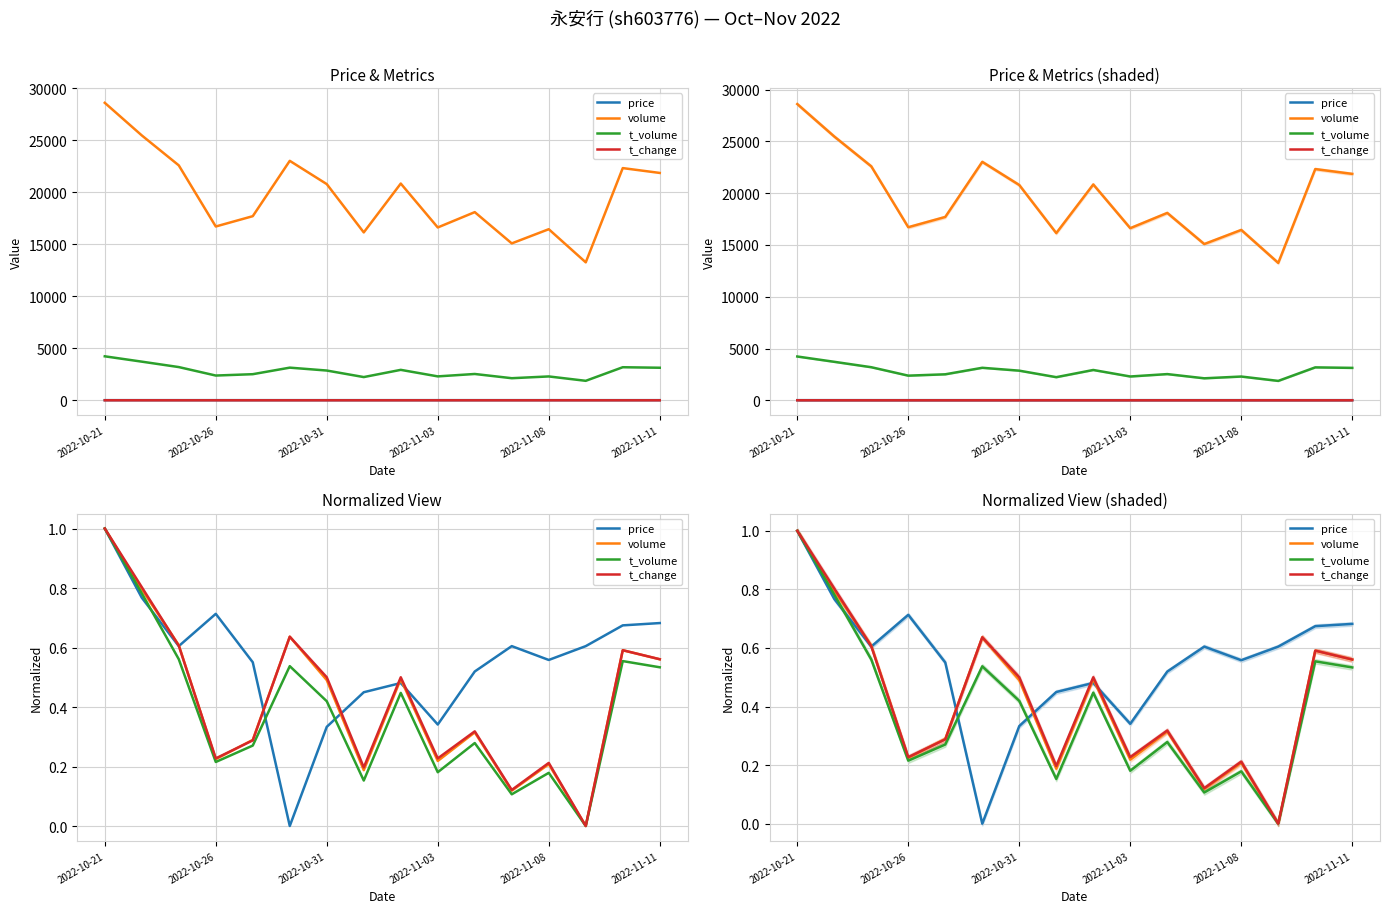

At which category does the chart reach its peak across all series?

2022-10-21